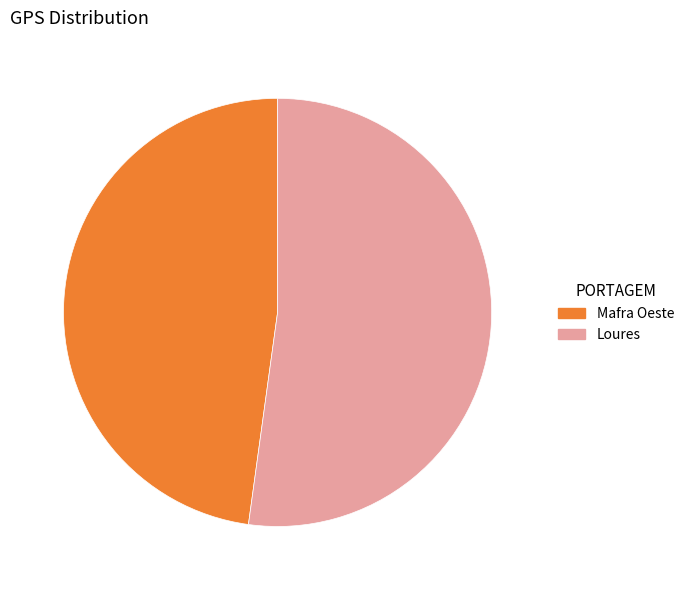

Is it true that Loures is 52% of the pie?

True